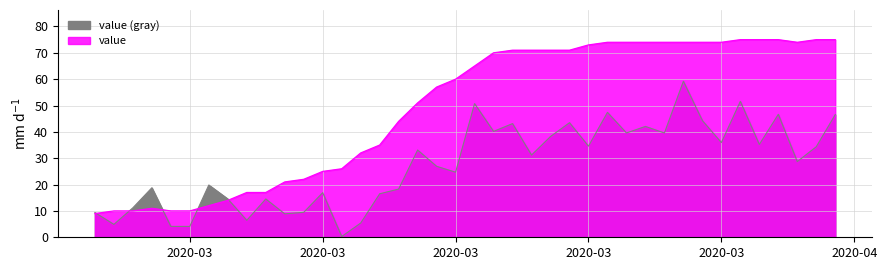

List the labels in order of value, smallest first.

2020-02-27, 2020-02-28, 2020-02-29, 2020-03-02, 2020-03-03, 2020-03-01, 2020-03-04, 2020-03-05, 2020-03-06, 2020-03-07, 2020-03-08, 2020-03-09, 2020-03-10, 2020-03-11, 2020-03-12, 2020-03-13, 2020-03-14, 2020-03-15, 2020-03-16, 2020-03-17, 2020-03-18, 2020-03-19, 2020-03-20, 2020-03-21, 2020-03-22, 2020-03-23, 2020-03-24, 2020-03-25, 2020-03-26, 2020-03-27, 2020-03-28, 2020-03-29, 2020-03-30, 2020-03-31, 2020-04-04, 2020-04-01, 2020-04-02, 2020-04-03, 2020-04-05, 2020-04-06